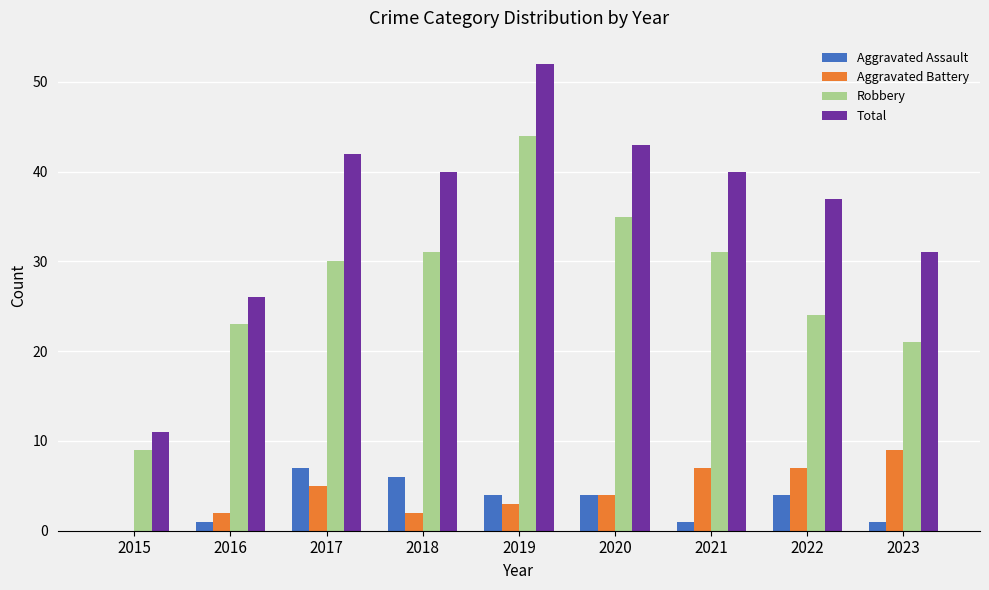

True or false: Robbery has a value of 61 at 2020.

False